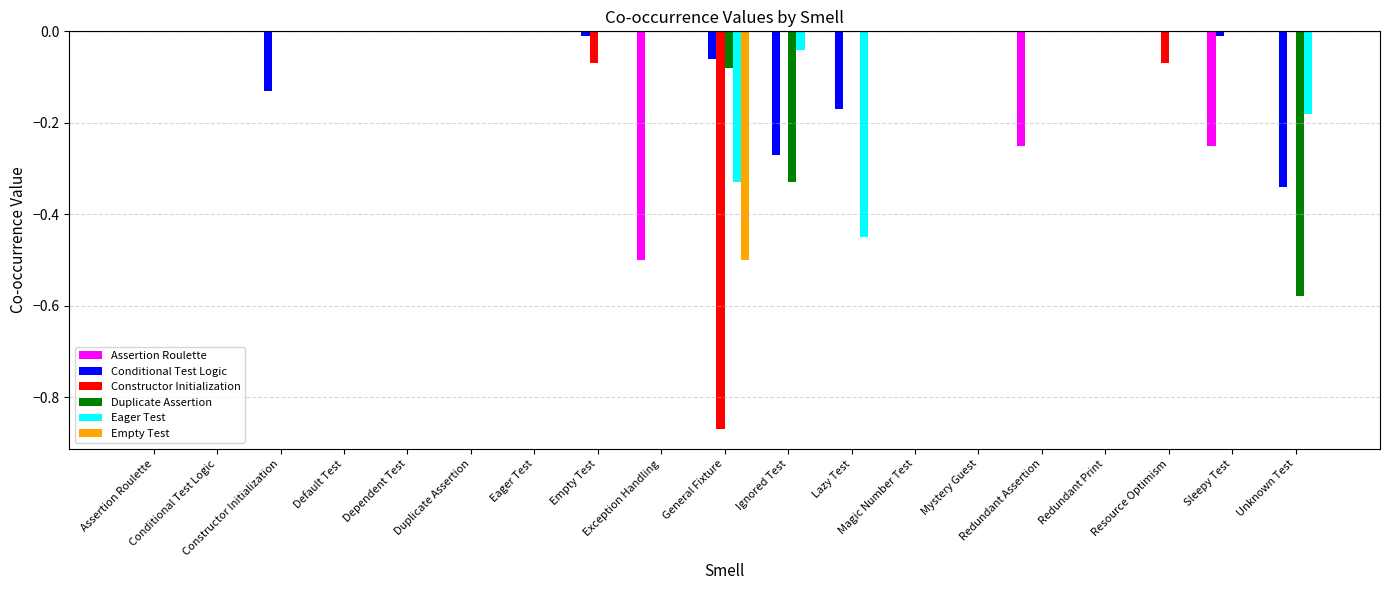

What is the label of the 15th bar from the left?

Redundant Assertion